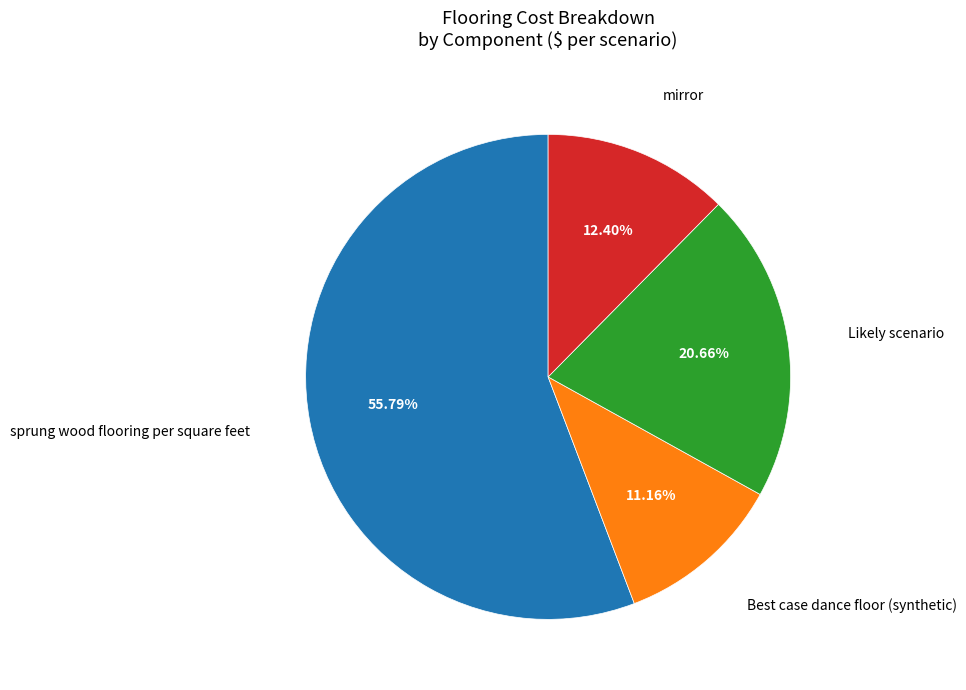

Does any single category account for the majority?

Yes